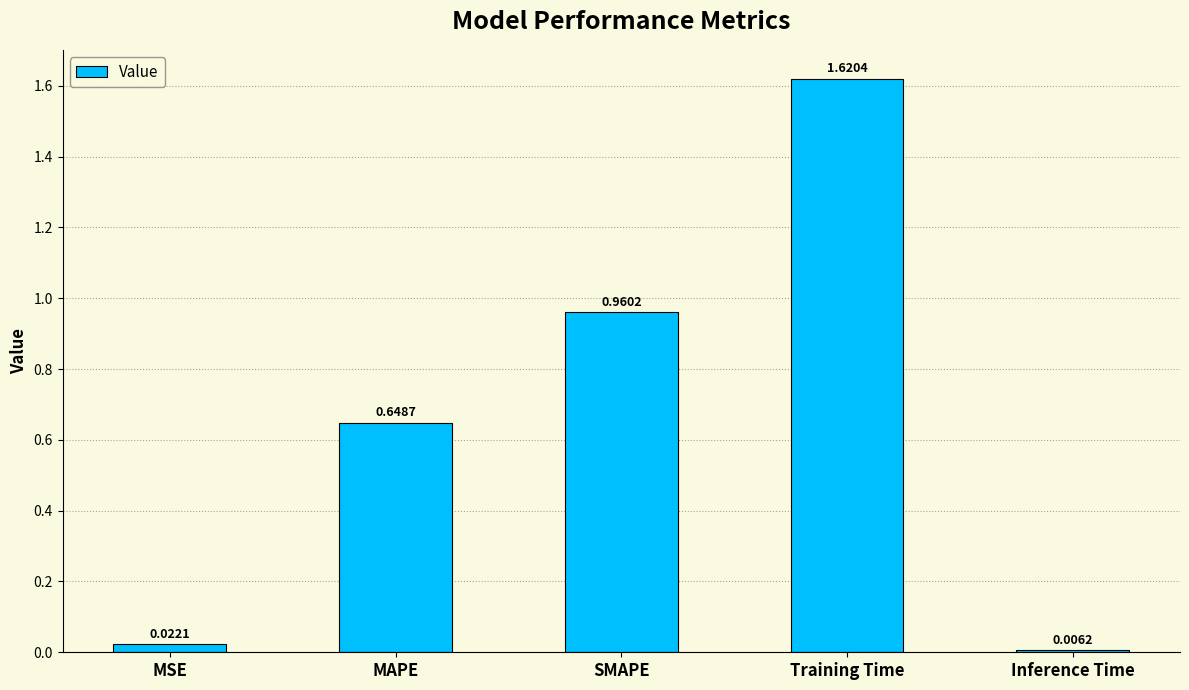

What is the sum of the values at Inference Time and MAPE?

0.7